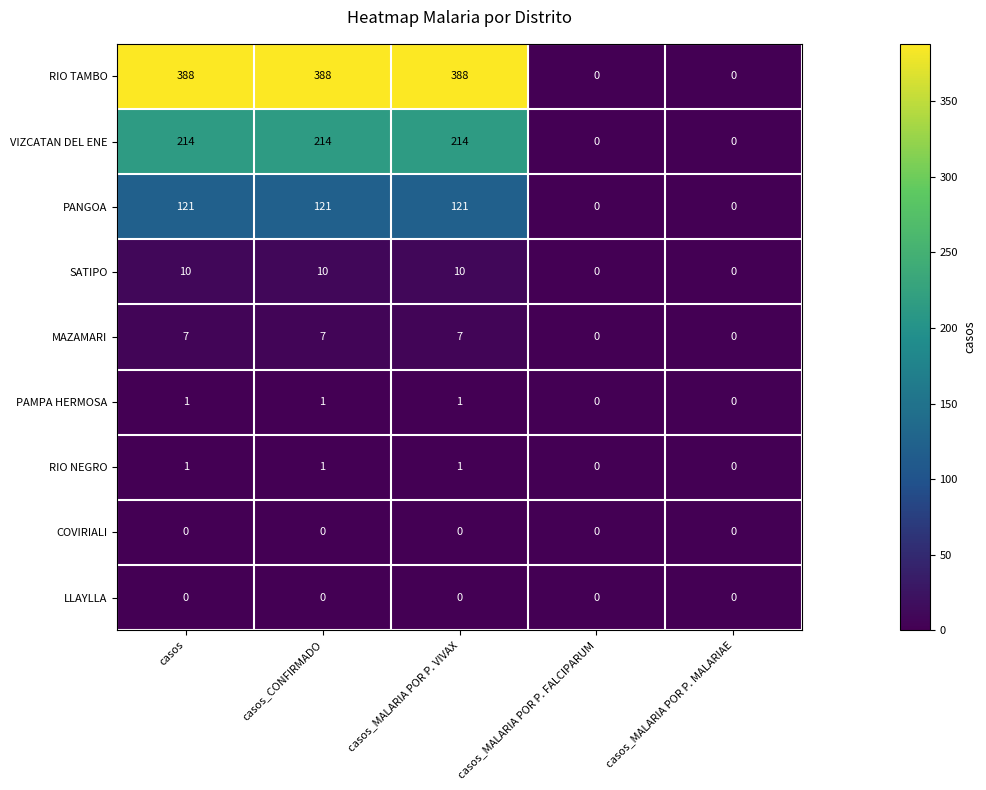

Read the MAZAMARI value at casos_MALARIA POR P. VIVAX.

7